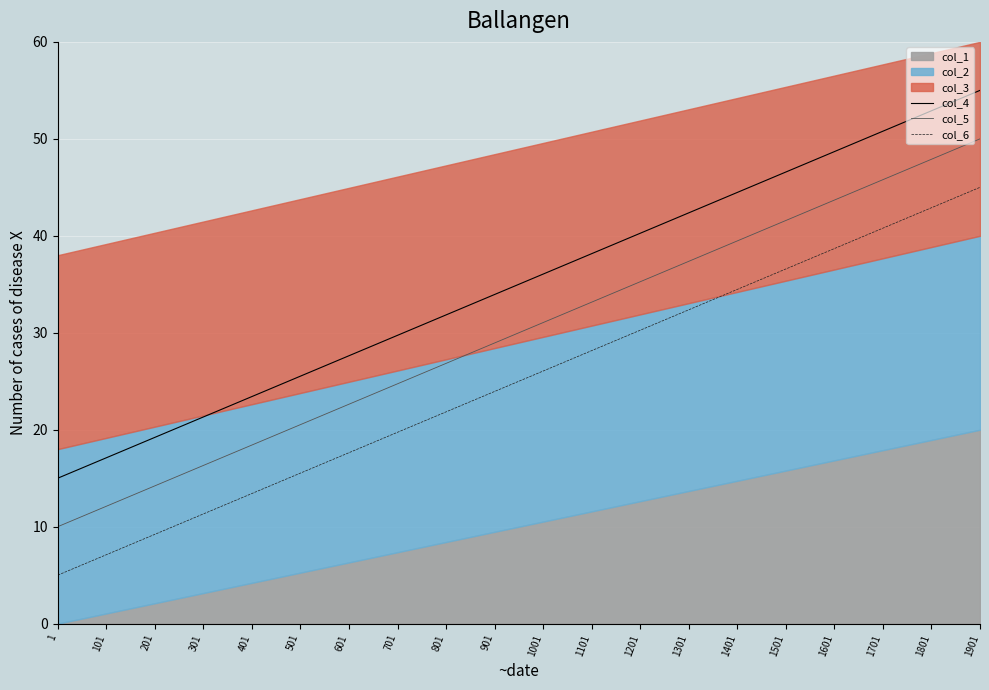

Which series has the largest range (max minus min)?

col_4